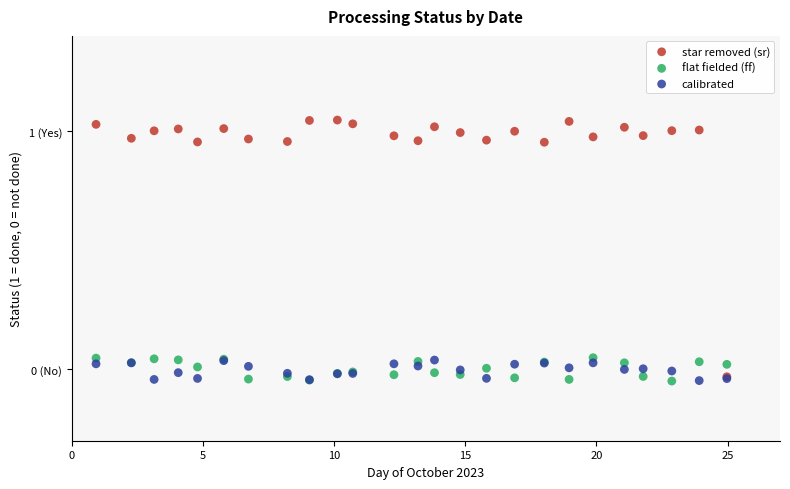

Which series reaches the maximum Y coordinate?

star removed (sr)